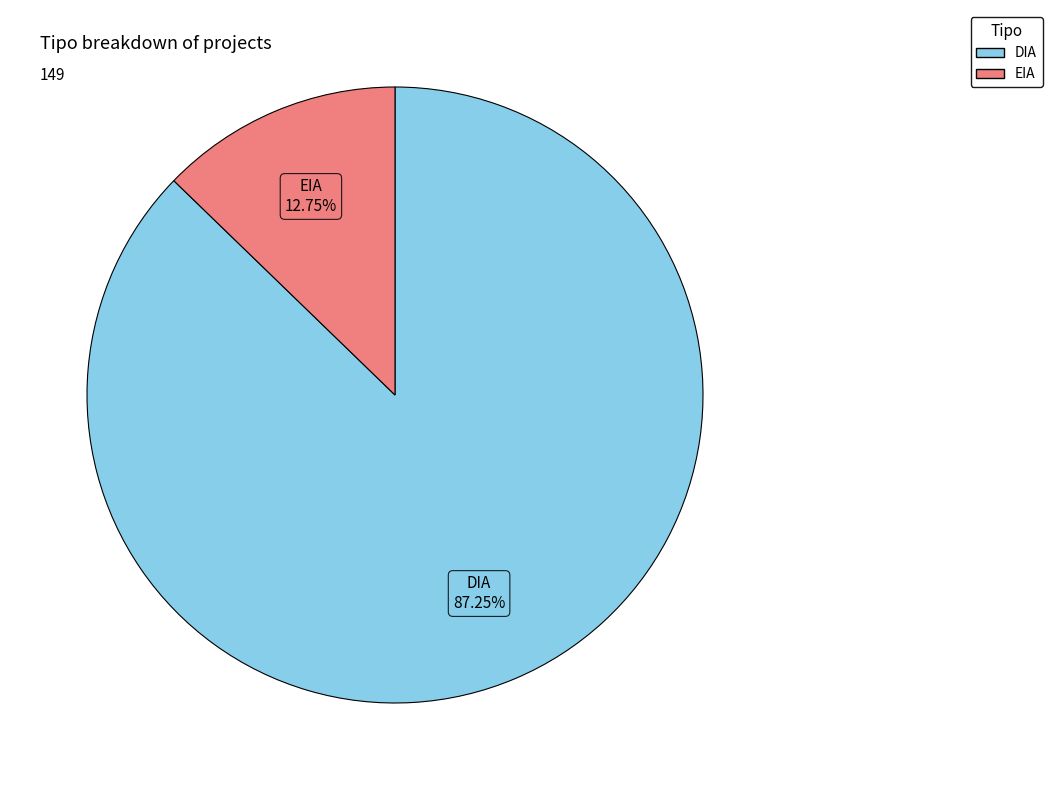

What percentage is the DIA slice, to the nearest percent?

87%